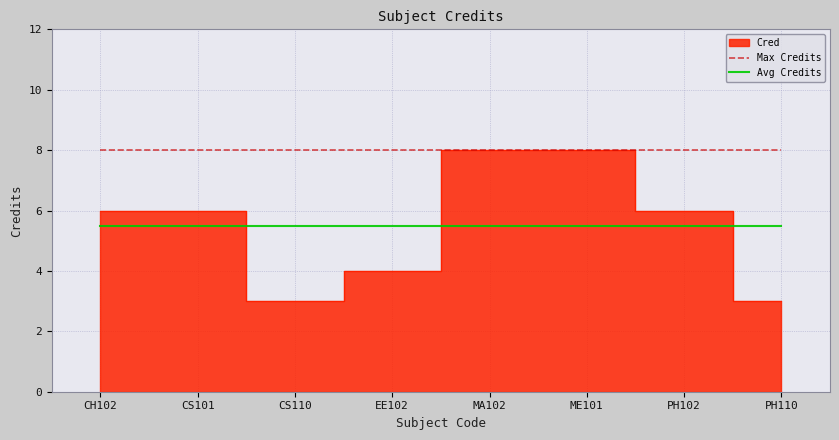

What is the difference between the highest and lowest values at CH102?

2.5